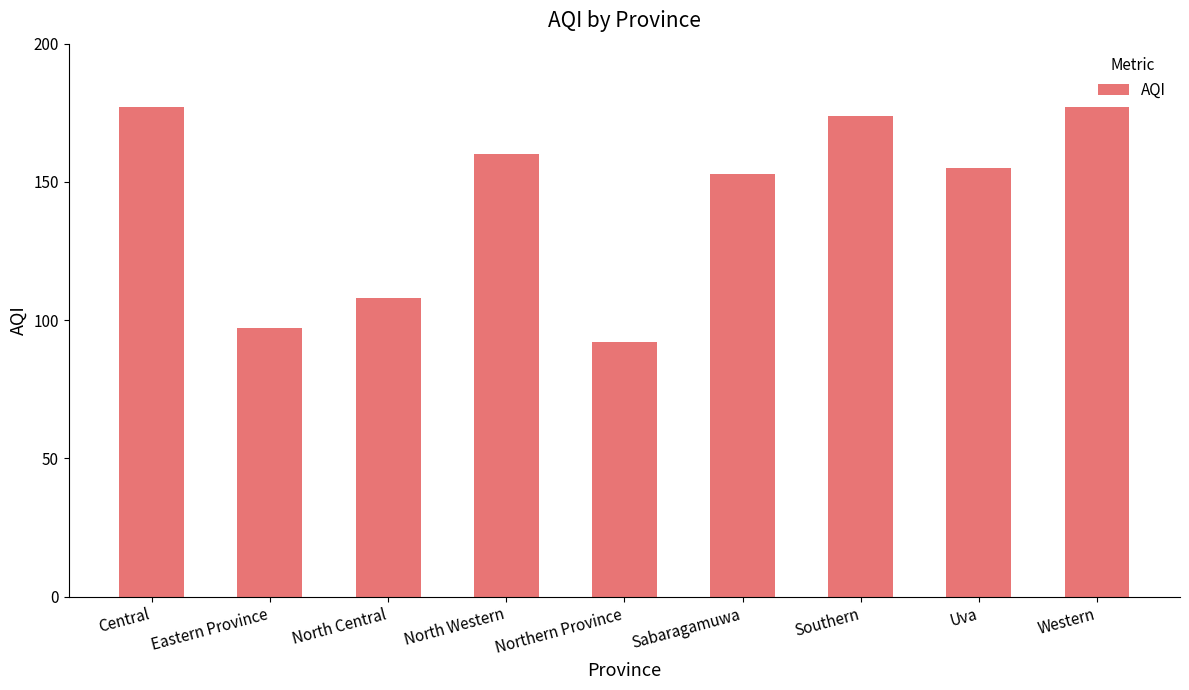

The value at Central is 288. True or false?

False